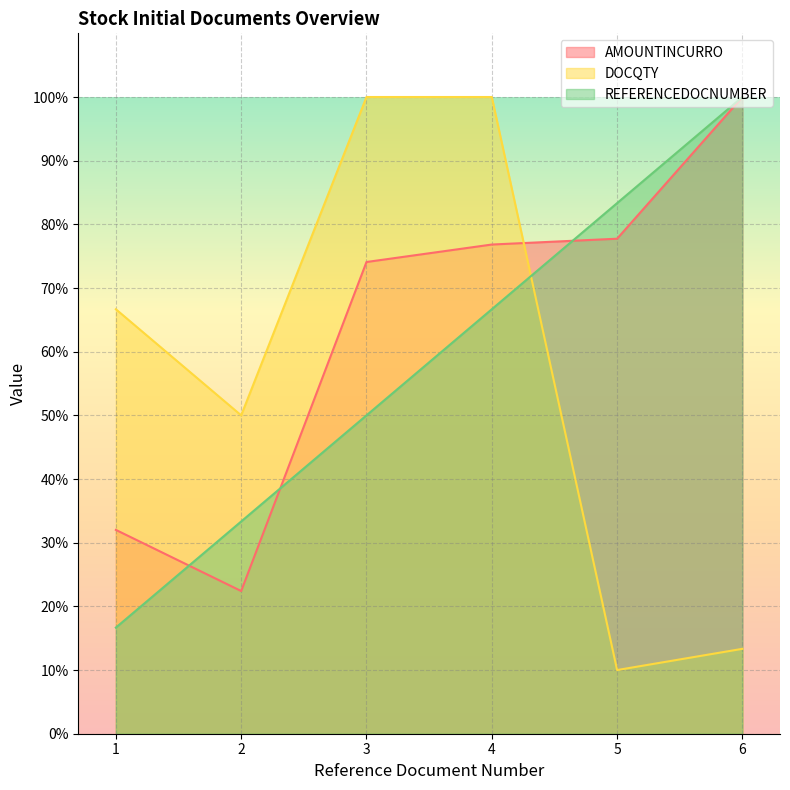

In DOCQTY, how many points are lower than both neighbors (excluding endpoints)?

2